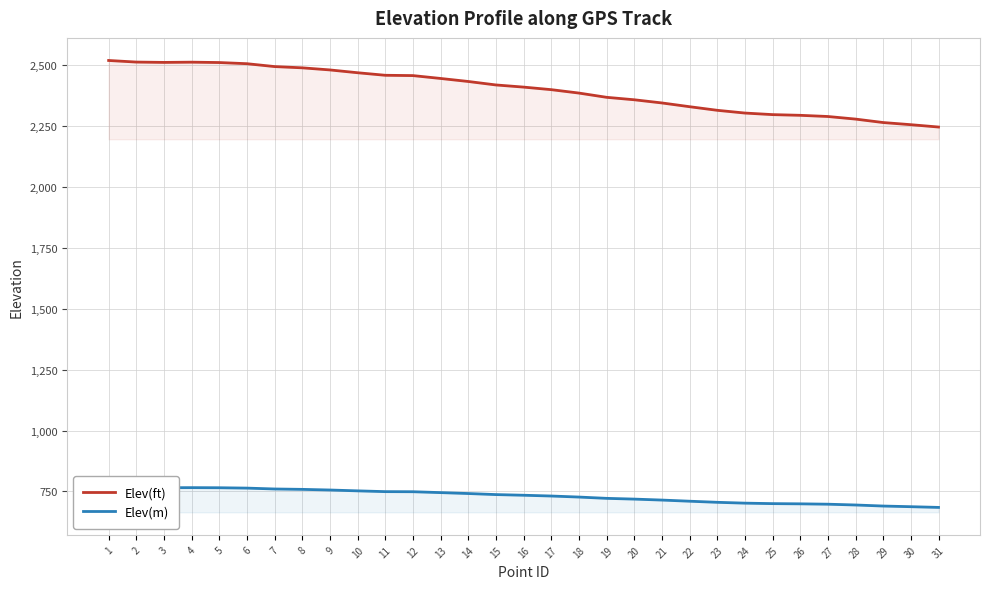

What is the approximate value of Elev(ft) at 29?

2264.4